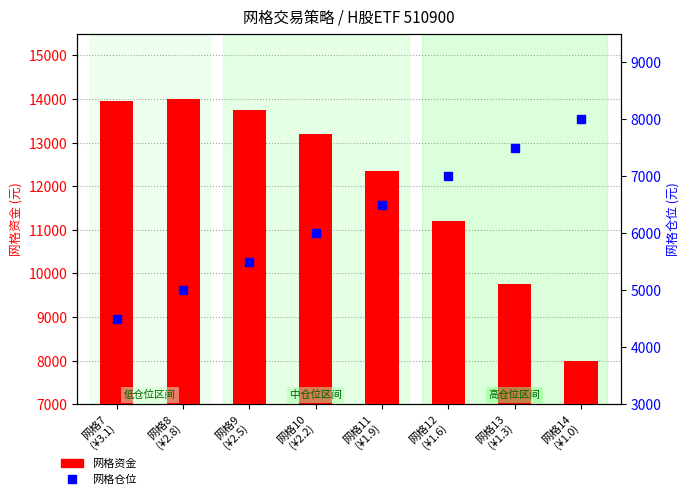

Count the 网格仓位 values in the range 5500 to 7500.

5